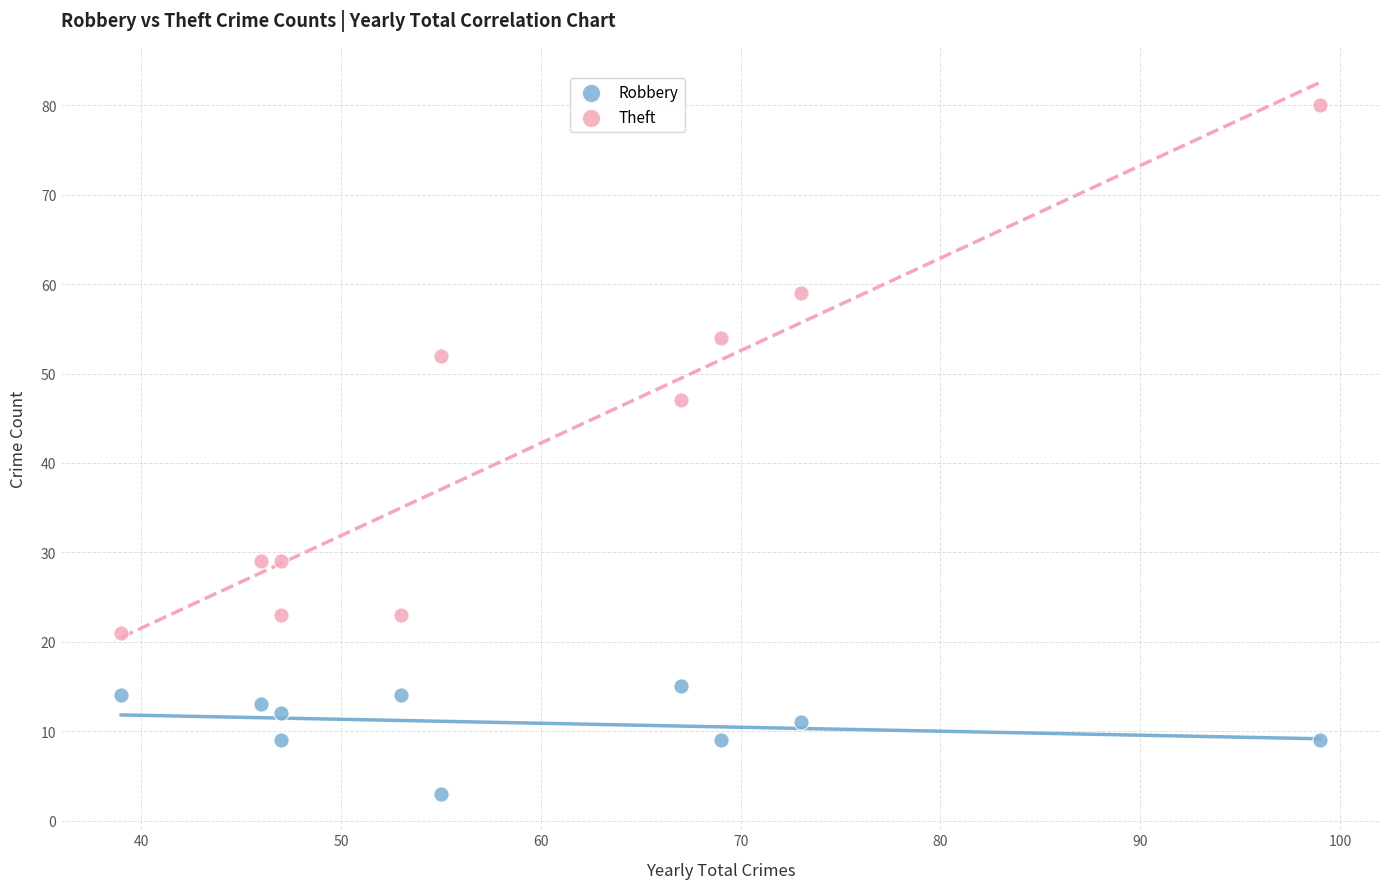

Which series reaches the maximum Y coordinate?

Theft